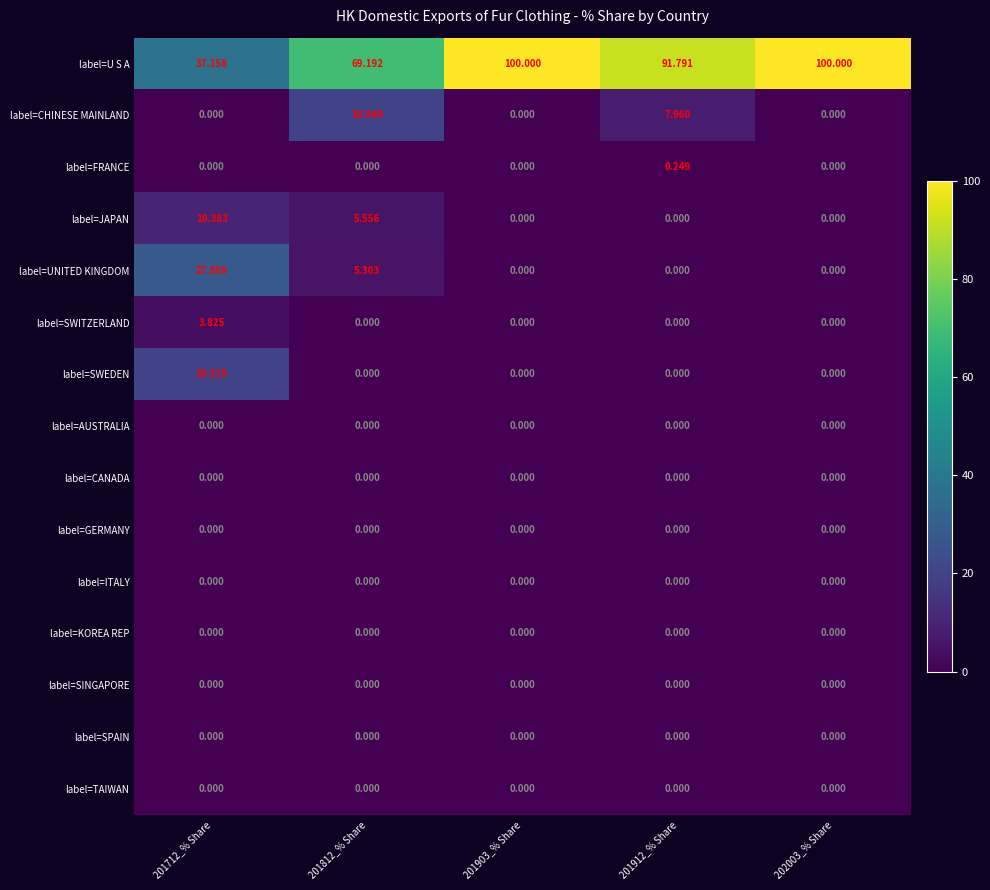

Which series has the largest total across all categories?

label=U S A